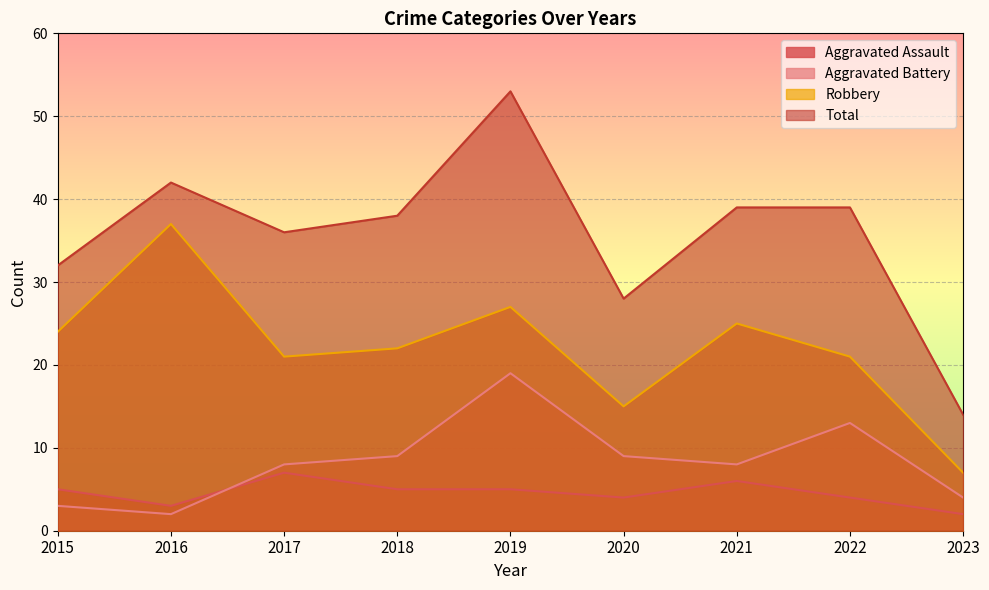

Read the Aggravated Assault value at 2022.

4